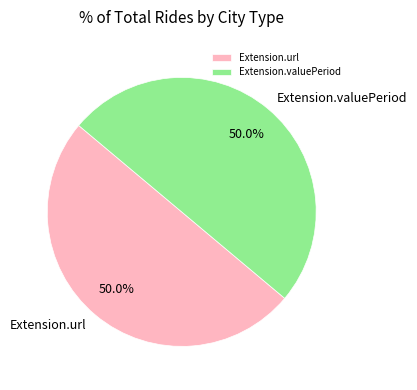

Do Extension.url and Extension.valuePeriod together represent more than half of the pie?

Yes